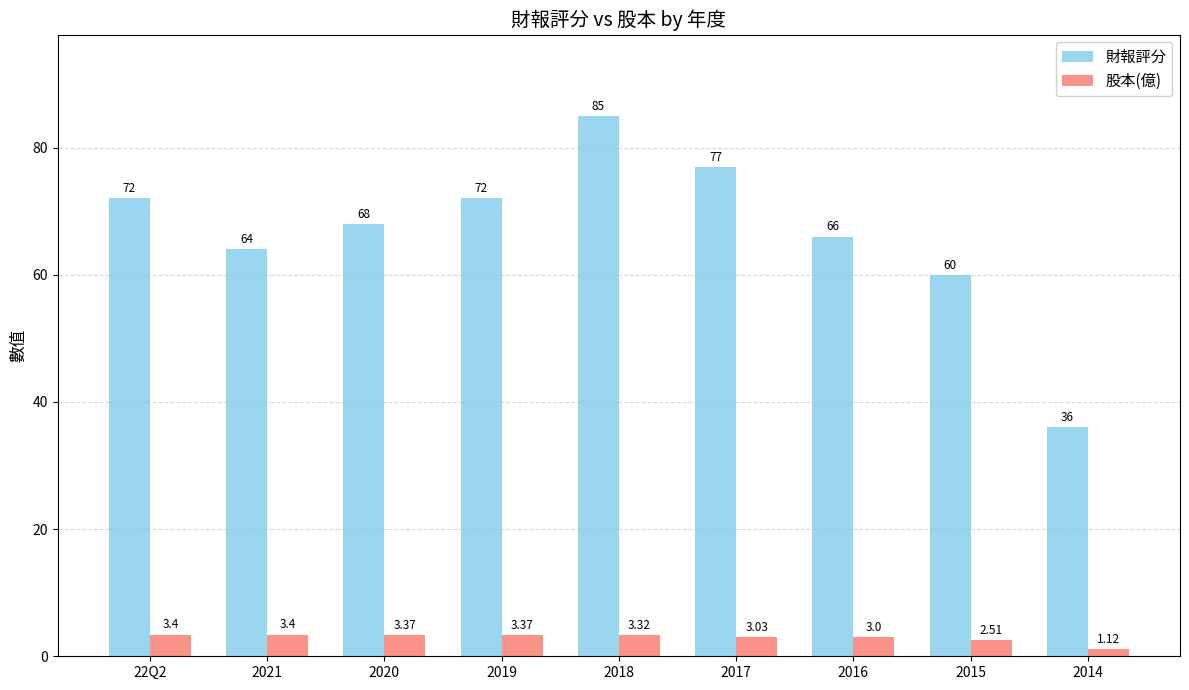

Where is 股本(億) nearest to the value 2?

2015